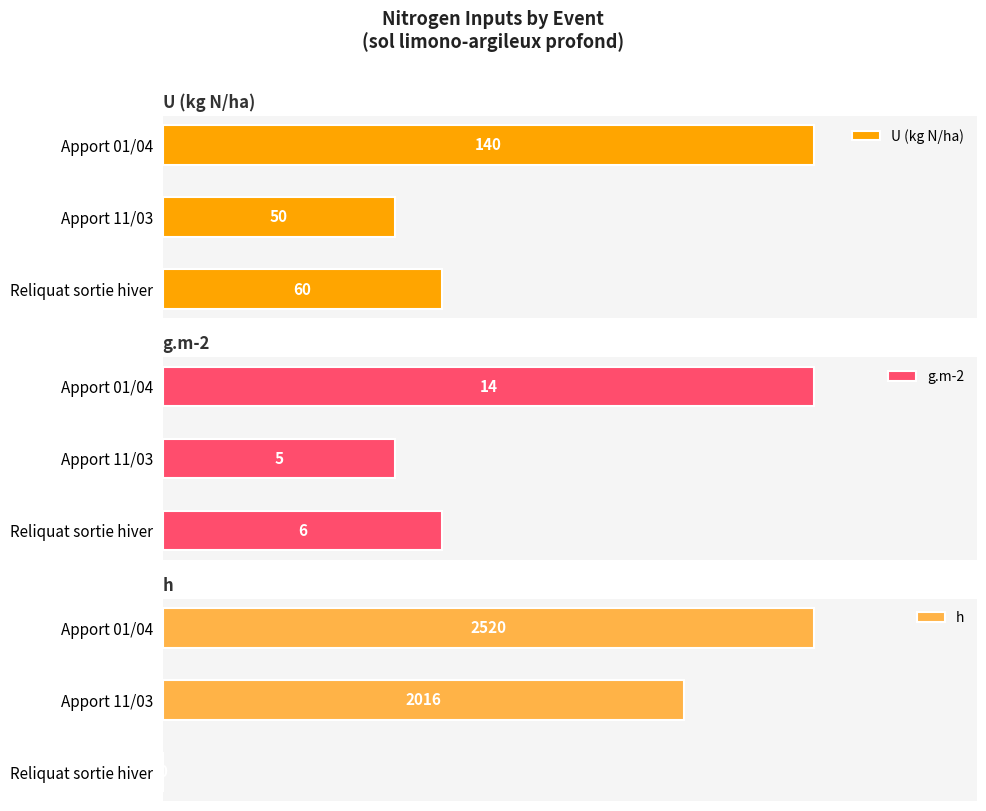

At which label does h reach its peak?

Apport 01/04